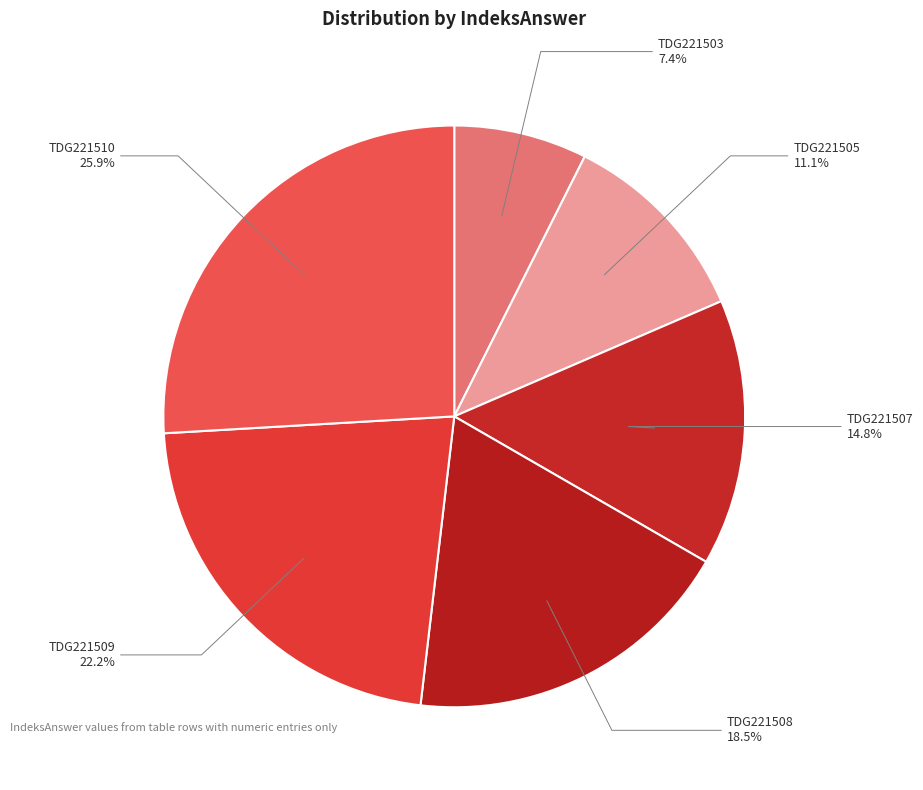

How many slices are in this pie chart?

6